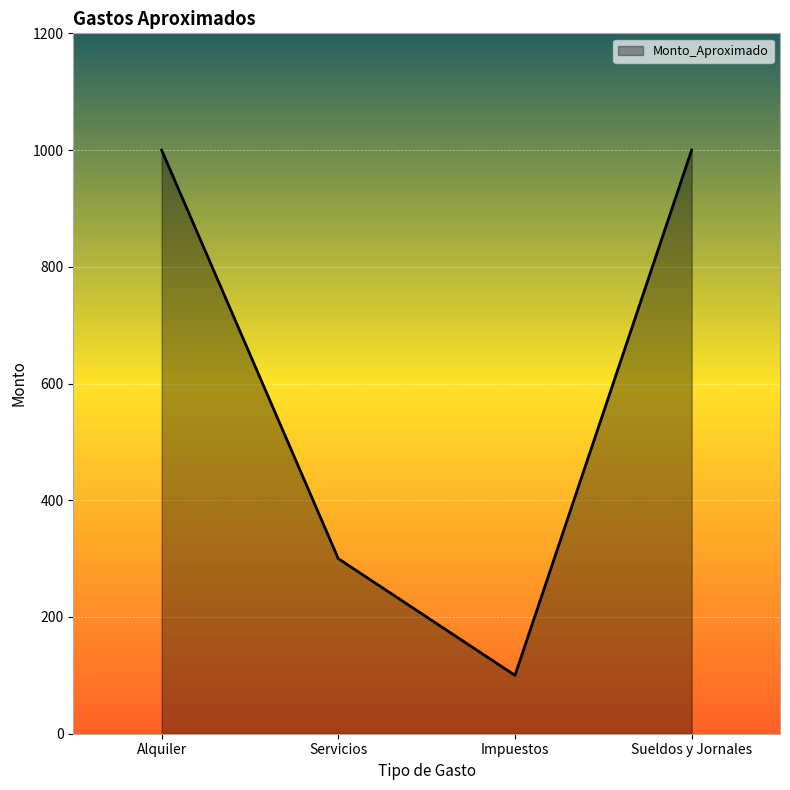

Count the number of categories in the chart.

4